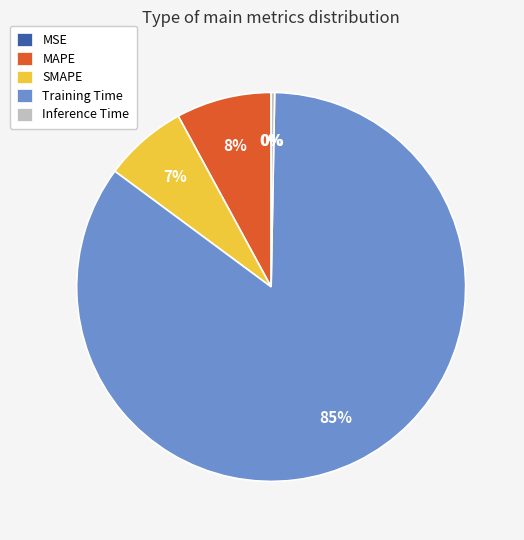

To the nearest percent, what is the combined percentage of Training Time and SMAPE?

92%